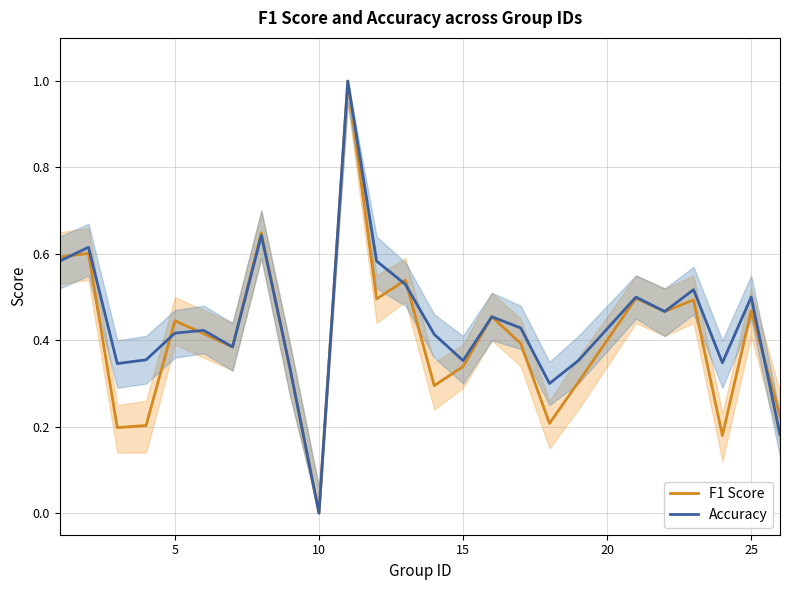

What is the greatest value displayed?

1.0